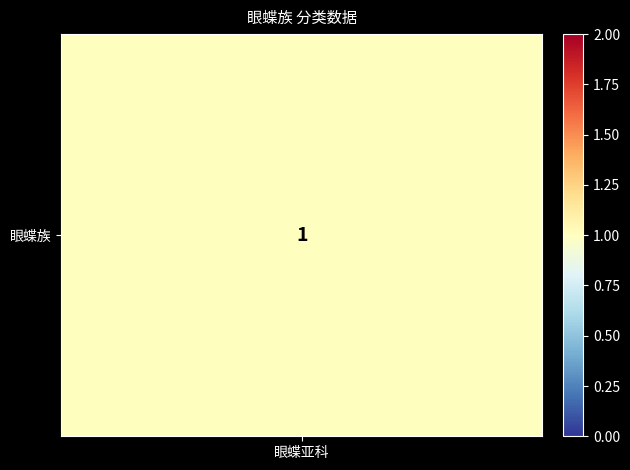

The chart shows a value of 1 at 1. True or false?

False